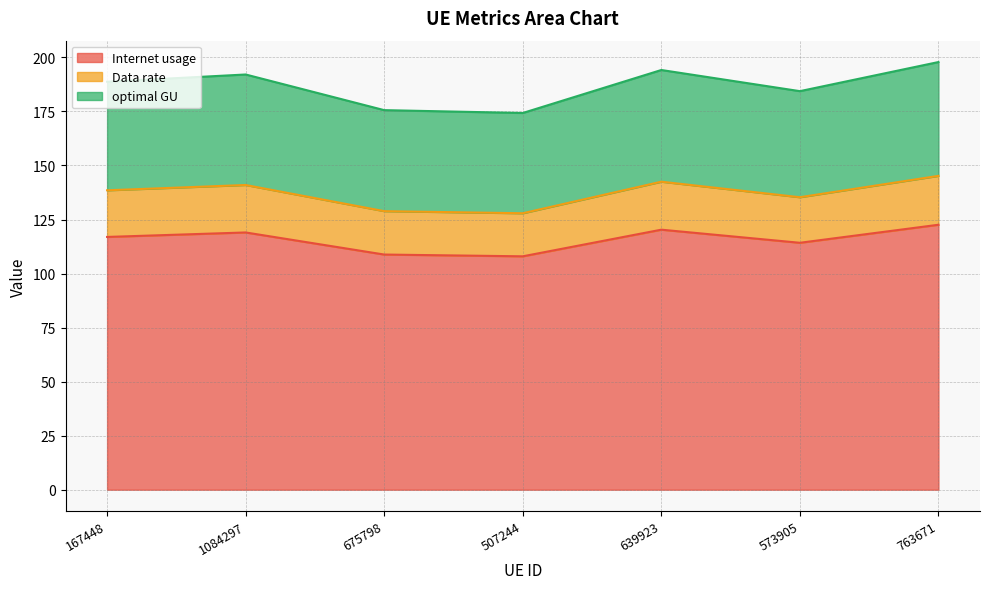

The value of Internet usage at 167448 is 157.3. True or false?

False